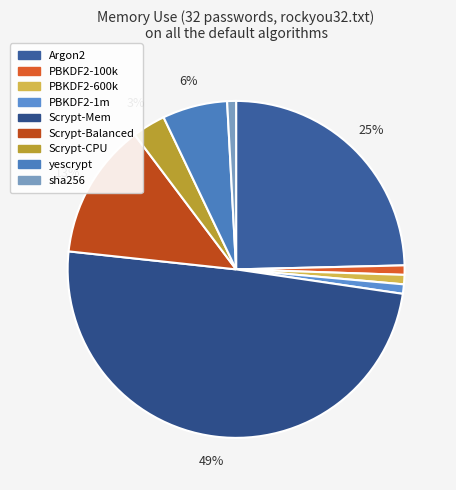

Is it true that PBKDF2-100k is 1% of the pie?

True